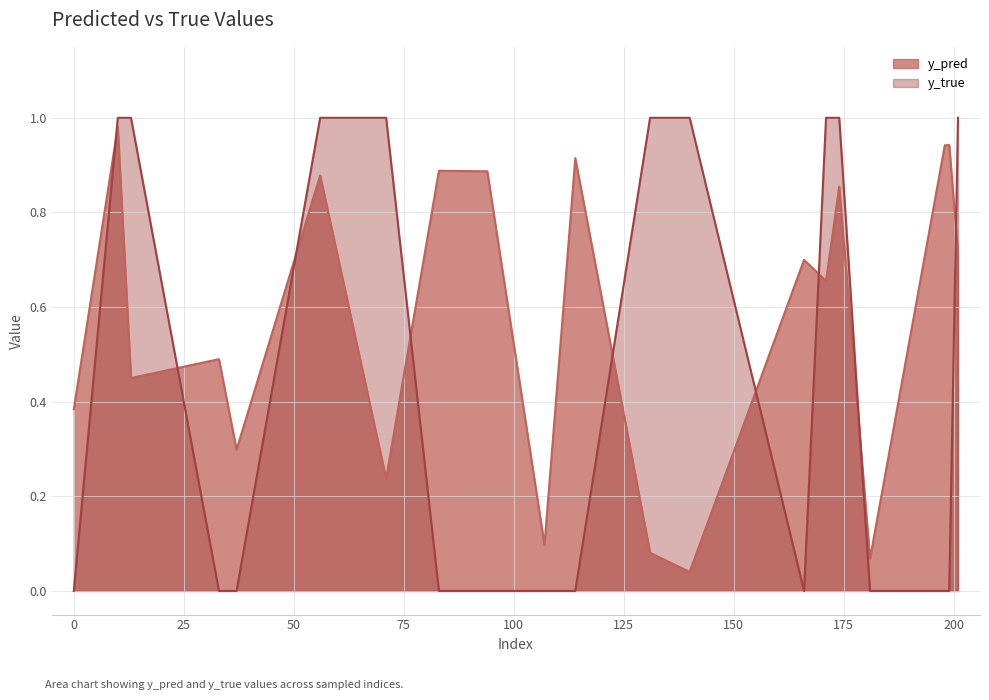

Which series changed the most between 114 and 201?

y_true